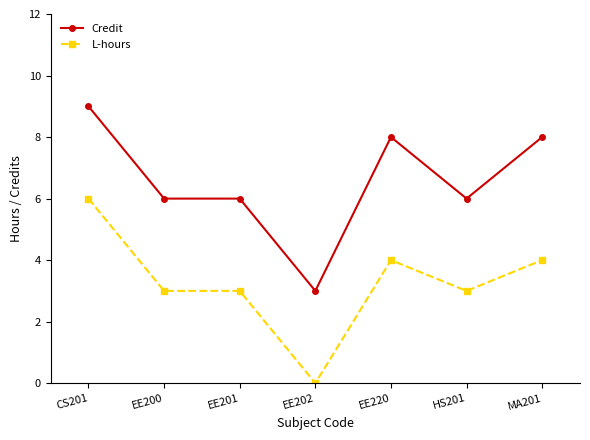

What is the label of the 7th point from the right?

CS201